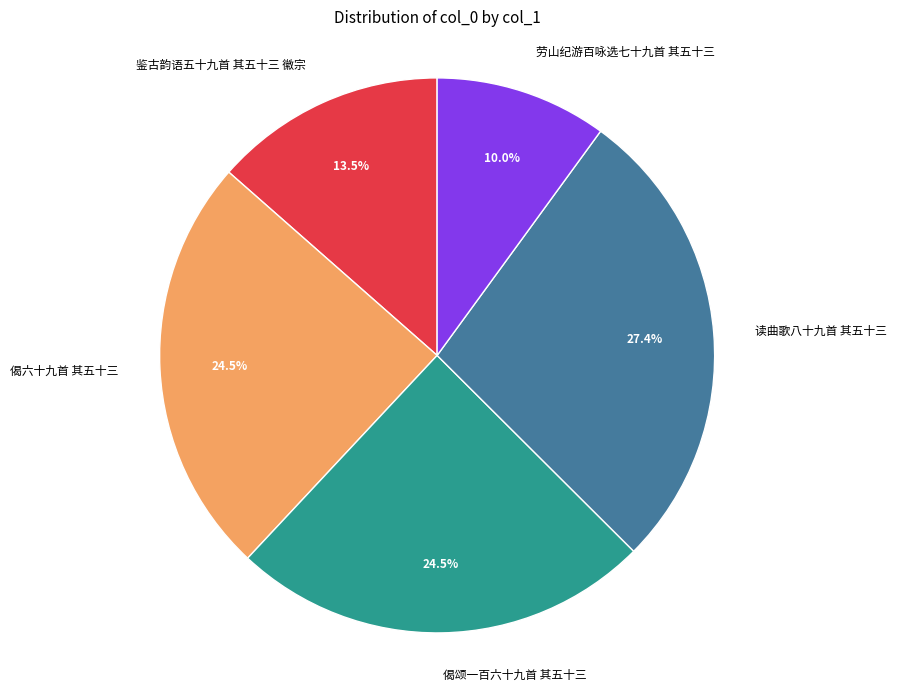

Approximately how many times larger is the value at 鉴古韵语五十九首 其五十三 徽宗 compared to 偈颂一百六十九首 其五十三?

0.6